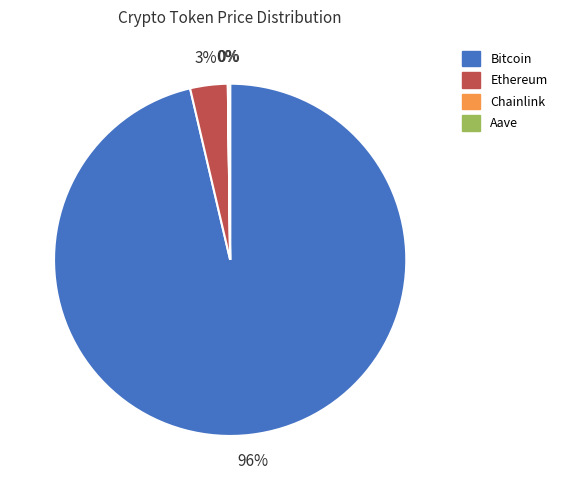

To the nearest percent, what percentage of the pie is Ethereum?

3%